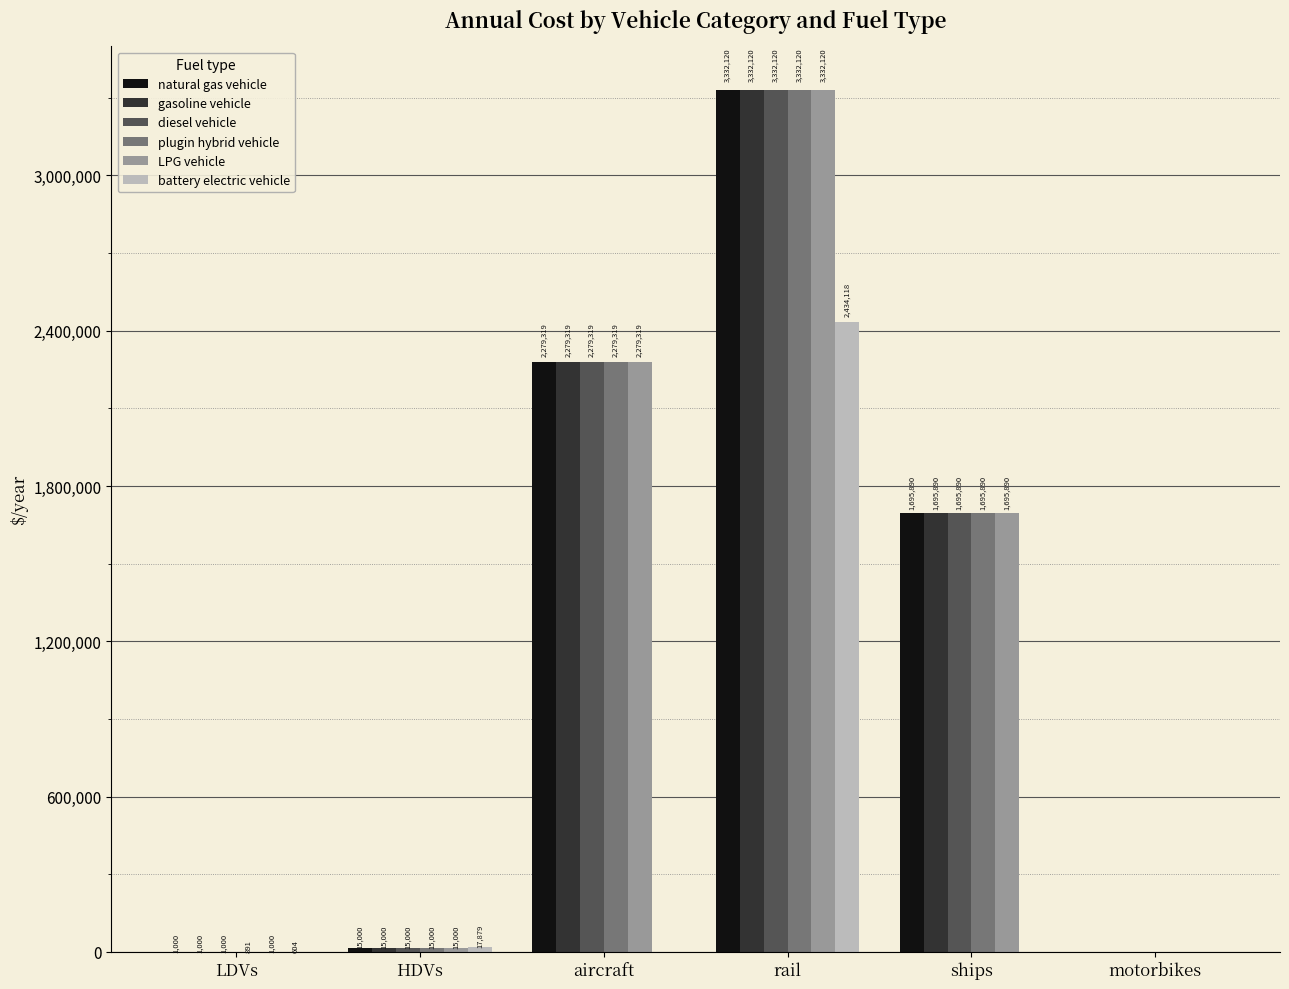

How many series are shown in this chart?

6